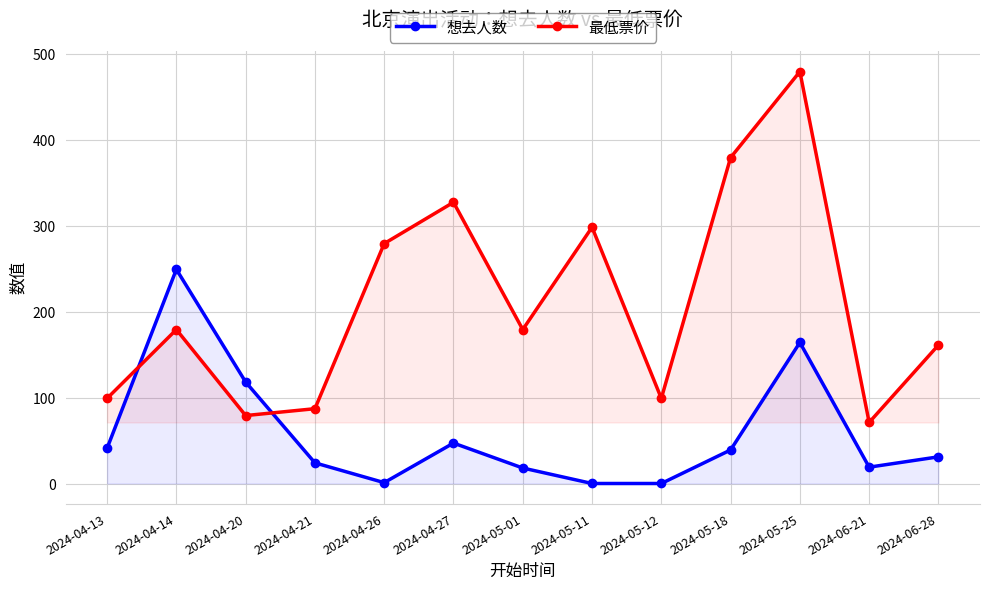

How many series are shown in this chart?

2